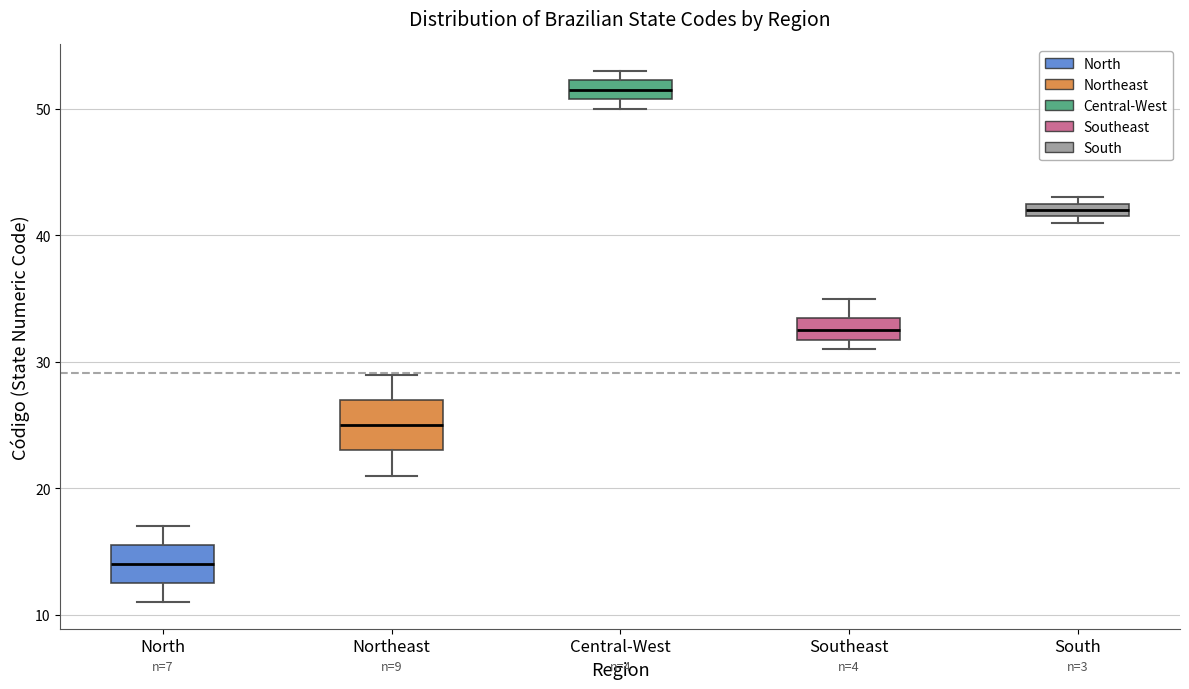

Comparing the boxes themselves (not the whiskers), which one is the tallest?

Northeast